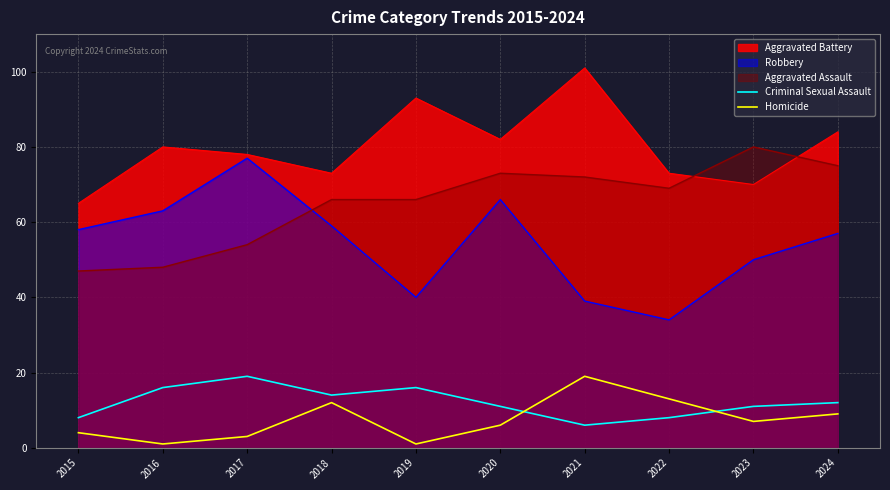

What is the value of the Criminal Sexual Assault point at the 10th from the left?

12